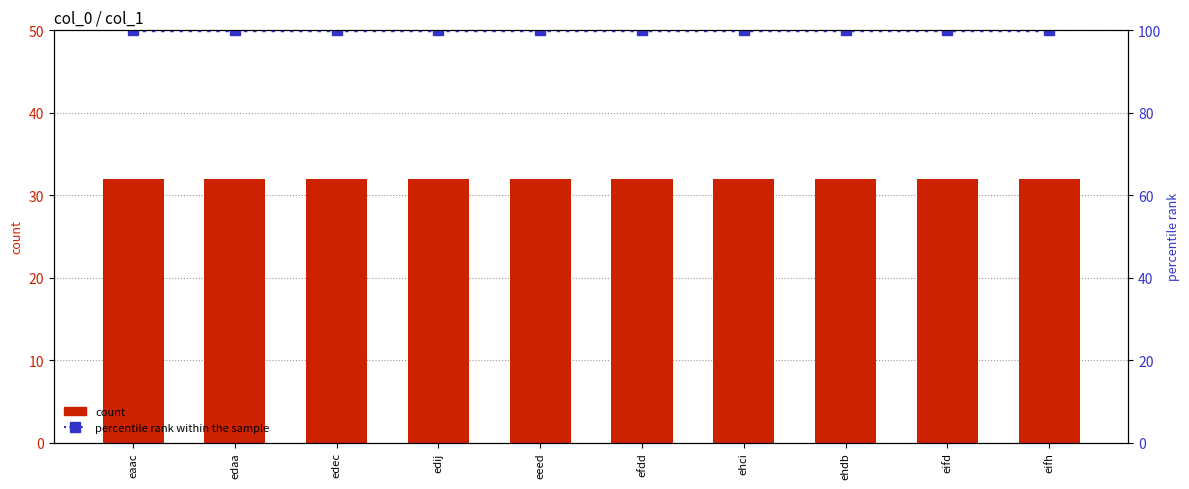

Rank the categories by percentile rank within the sample value from lowest to highest.

eaac, edaa, edec, edij, eeed, efdd, ehci, ehdb, eifd, eifh